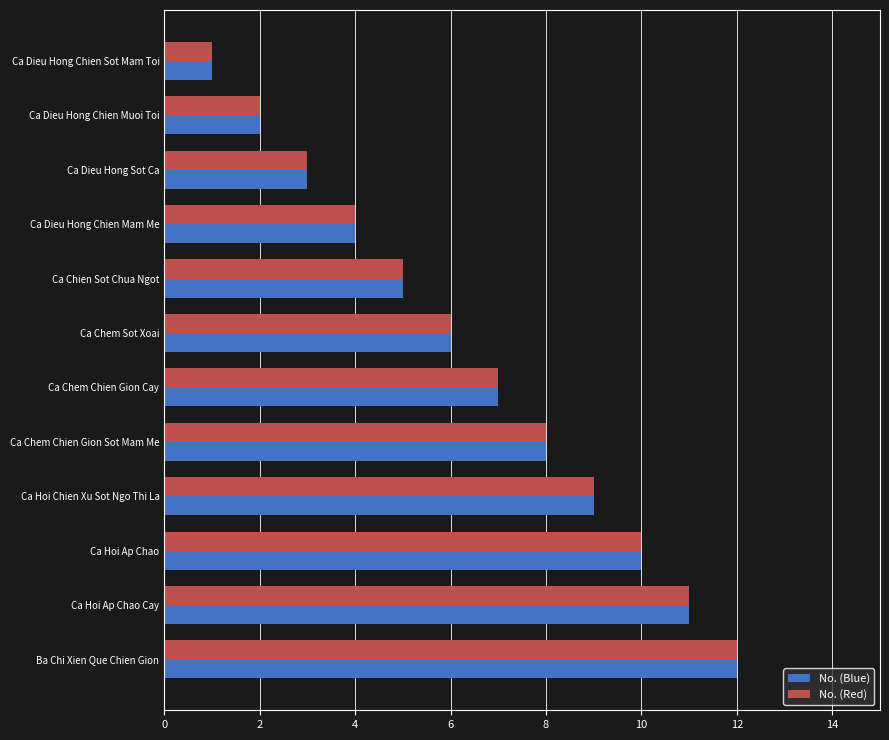

At which label is No. (Blue) closest to 6?

Ca Chem Sot Xoai